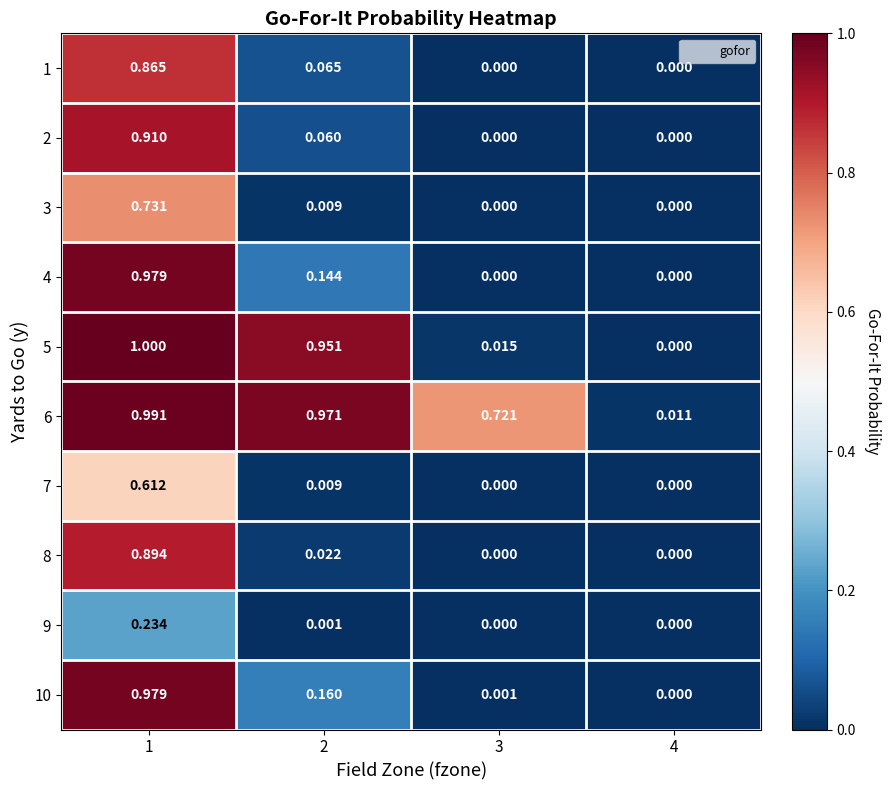

Is the value of 7 at 2 greater than the value of 8 at 3?

Yes